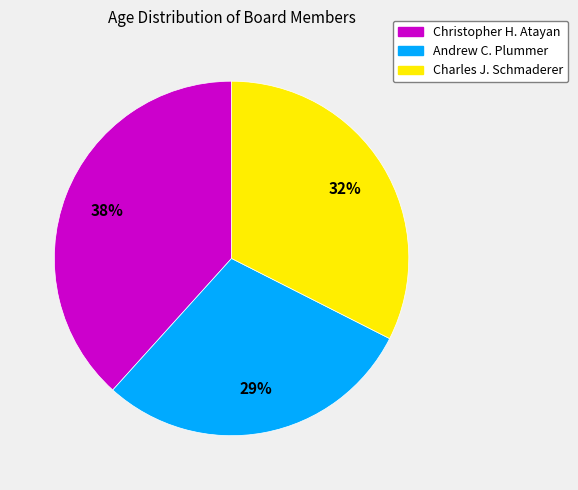

True or false: Charles J. Schmaderer accounts for 39% of the total.

False